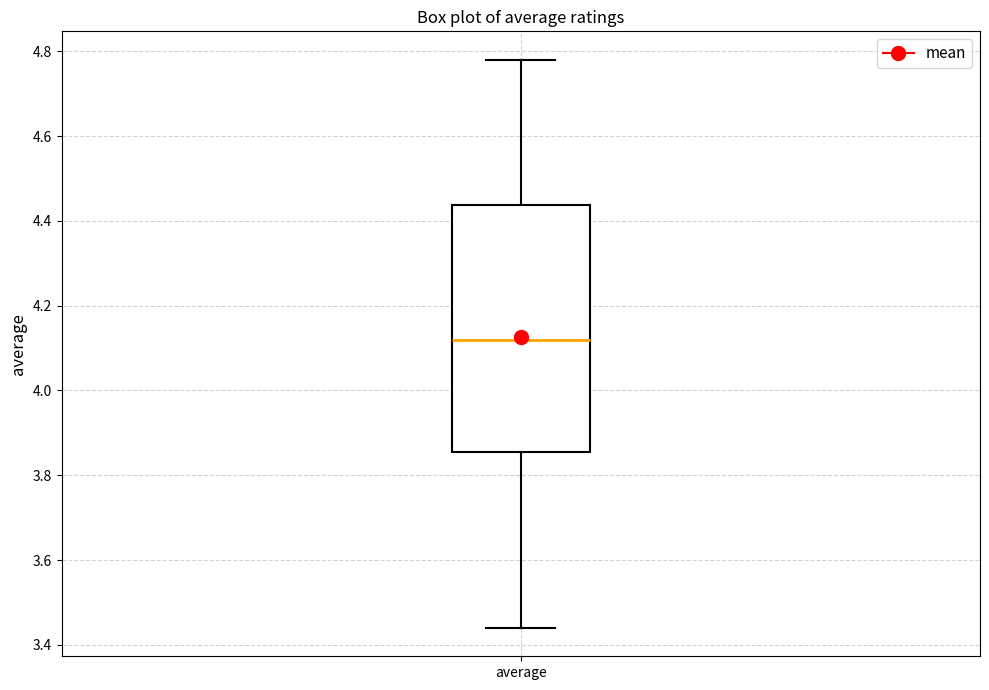

Where does the median line of the box for average sit on the y-axis? The values are not printed on the chart, so give them approximately, as read against the axis.

4.12